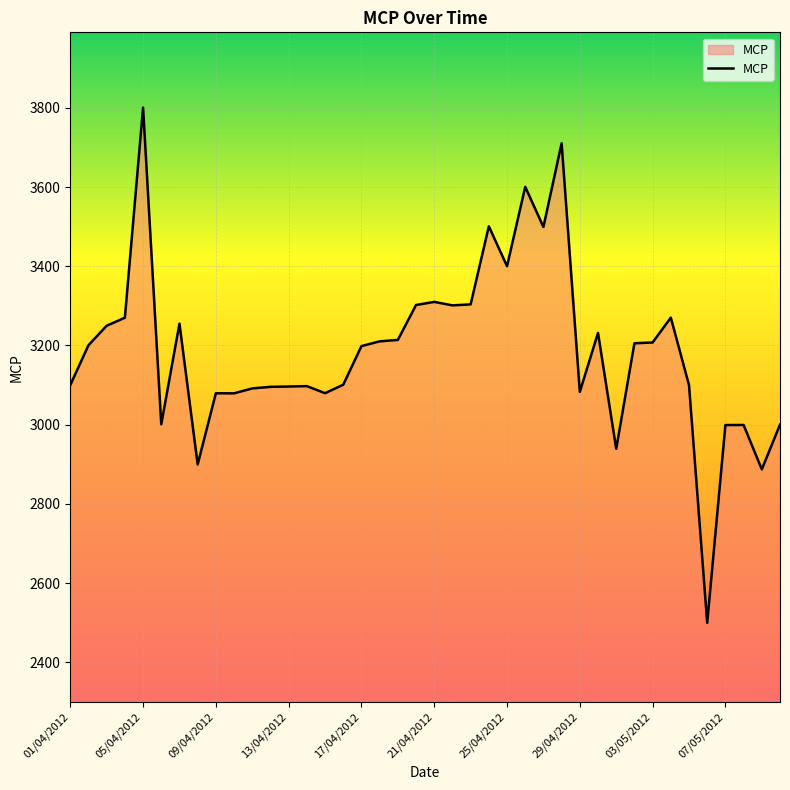

What is the difference between the maximum and minimum values?

1300.8